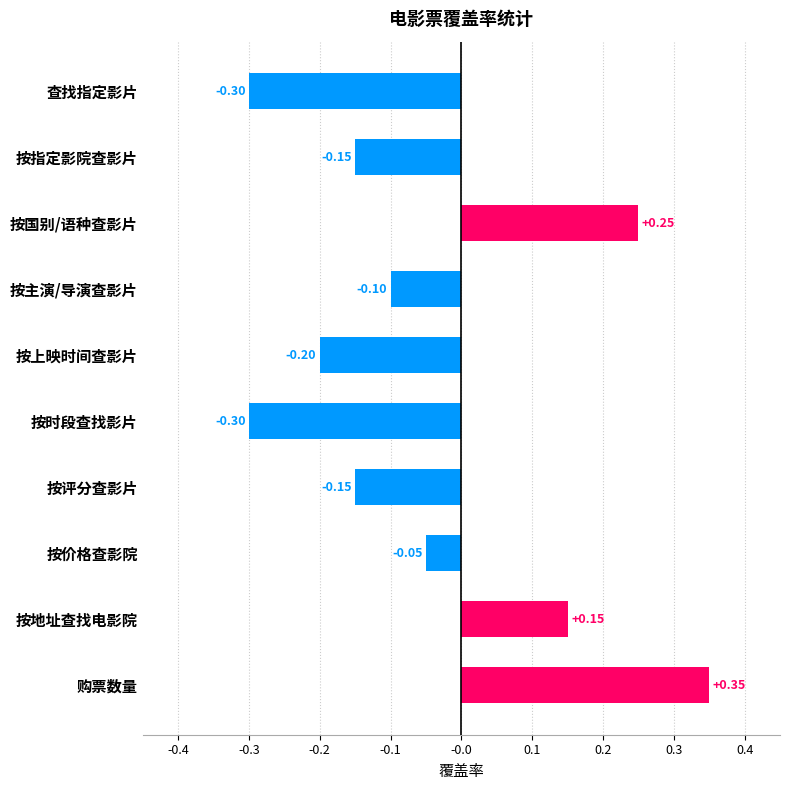

What is the label of the 1st bar from the bottom?

购票数量